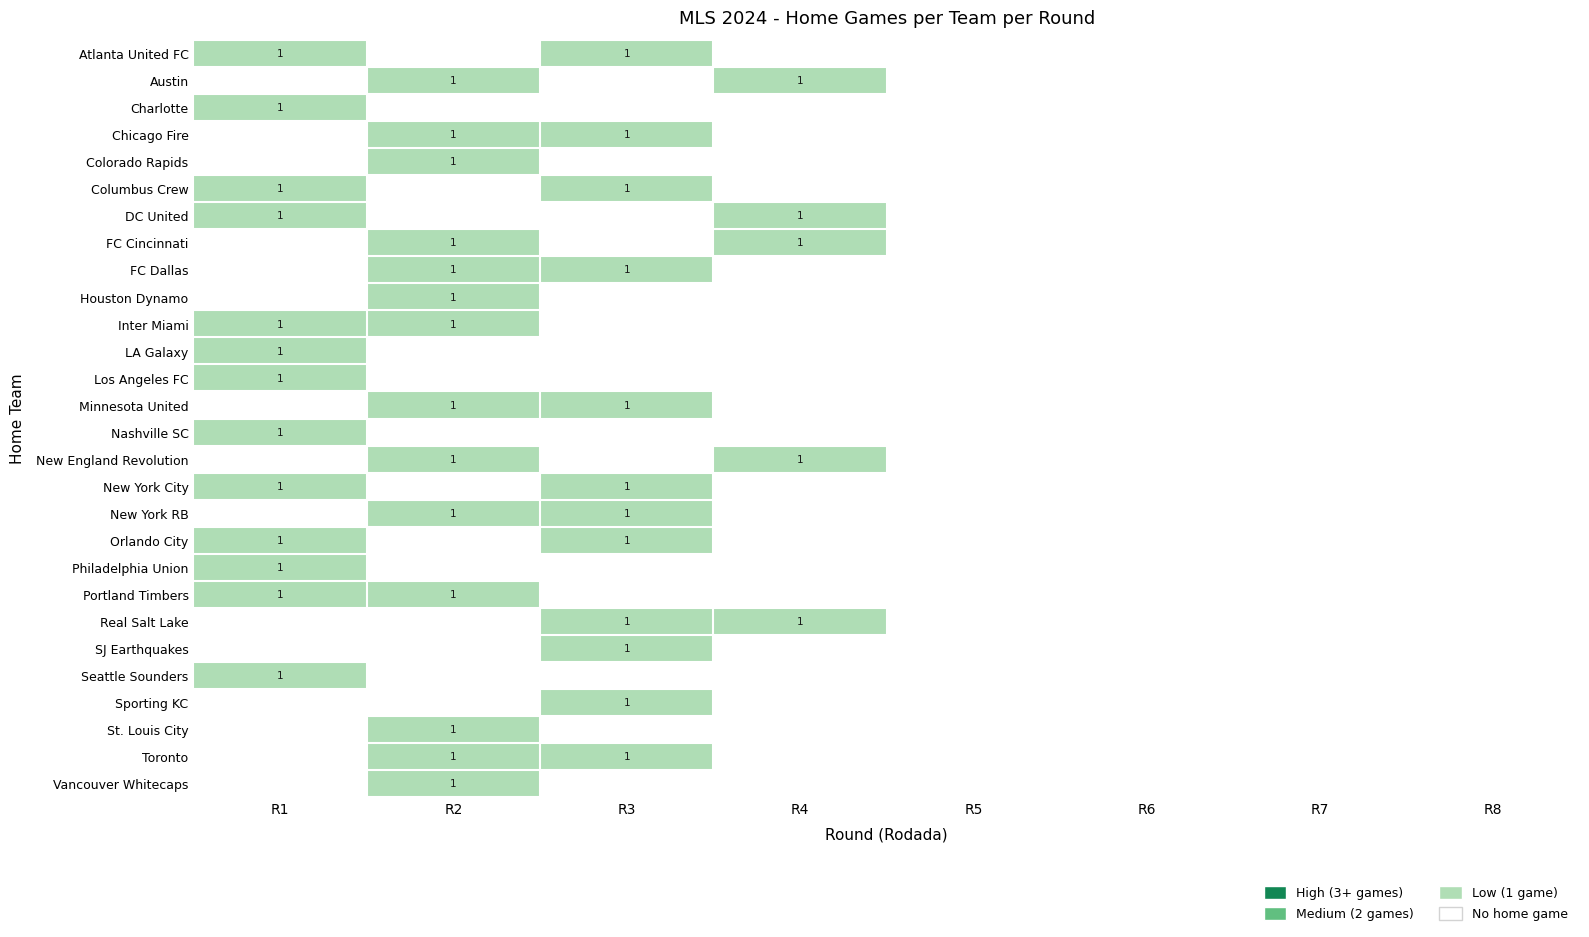

What is the difference between the Toronto values at R7 and R2?

1